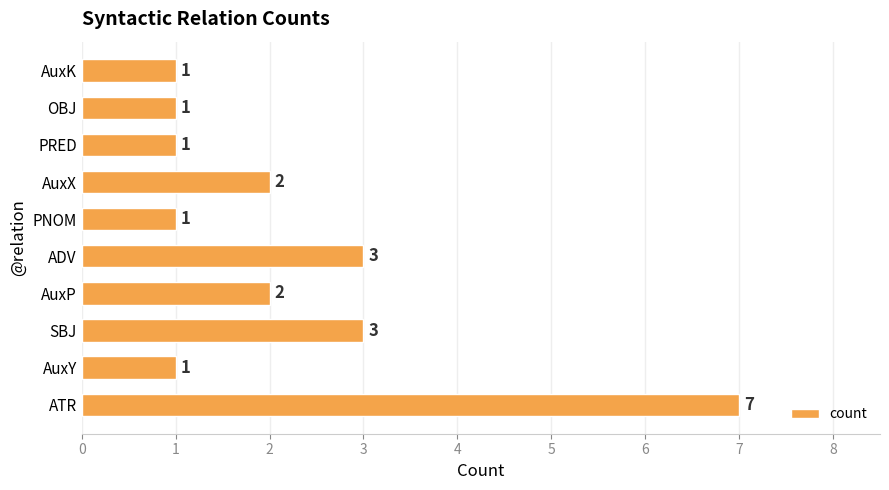

Approximately how many times larger is the value at AuxK compared to AuxX?

0.5